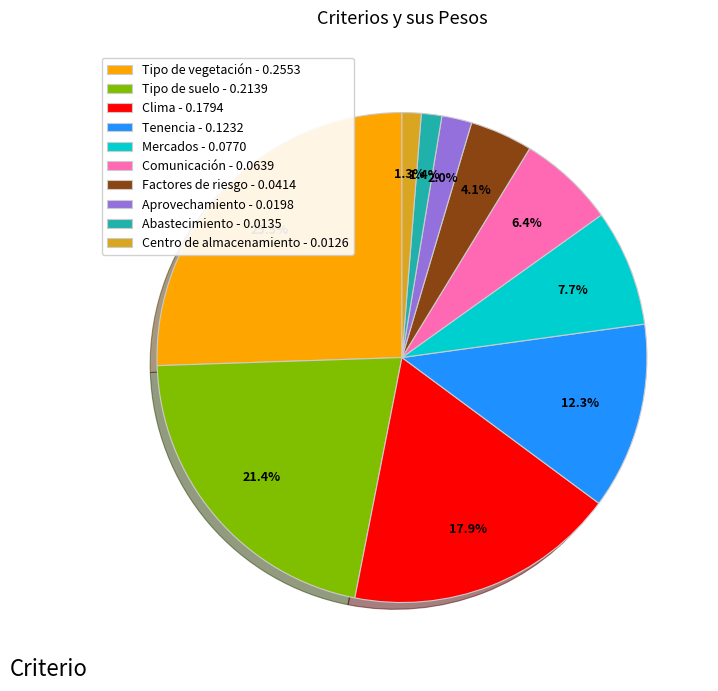

To the nearest percent, what percentage of the pie is Comunicación?

6%